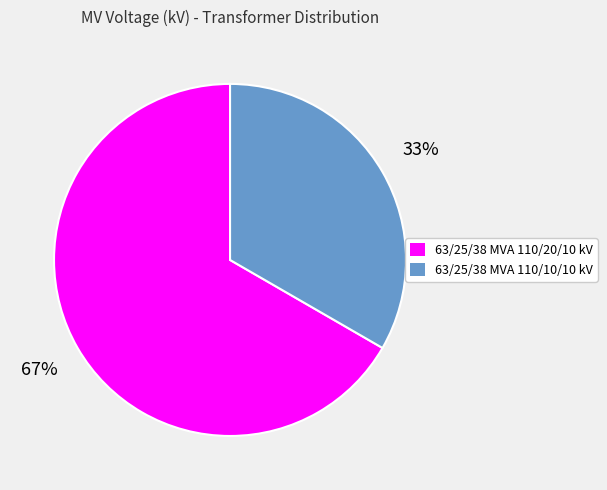

To the nearest percent, what is the average slice percentage?

50%